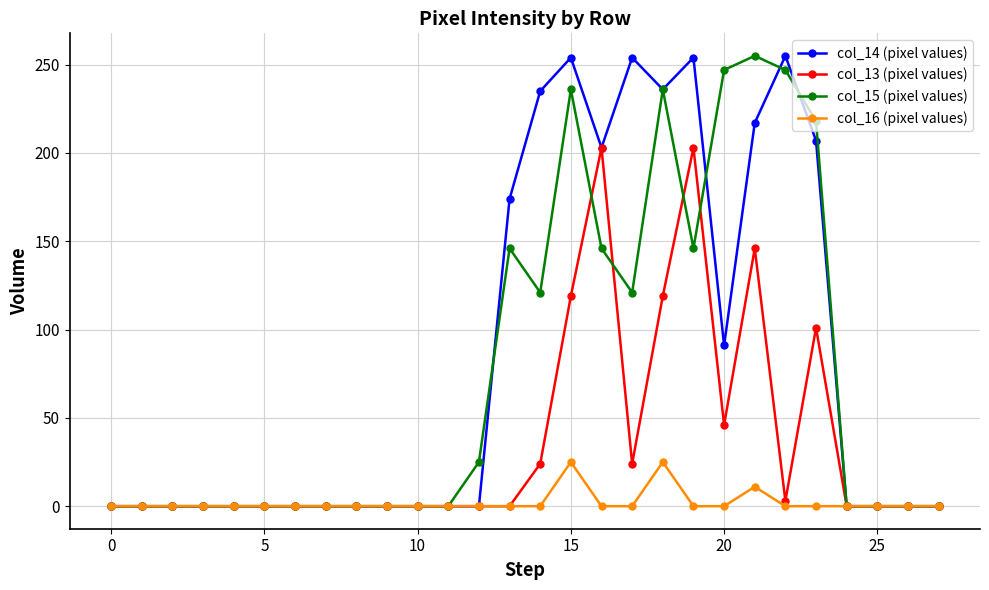

True or false: col_15 (pixel values) has more than 2 points higher than both neighbors.

True